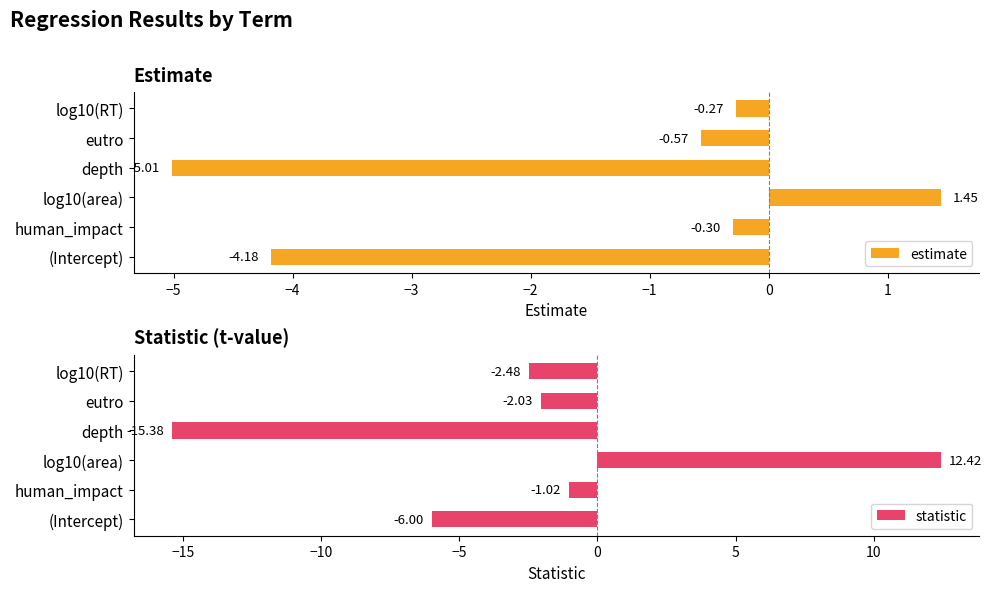

What is the difference between the maximum and second lowest values in the statistic series?

18.4